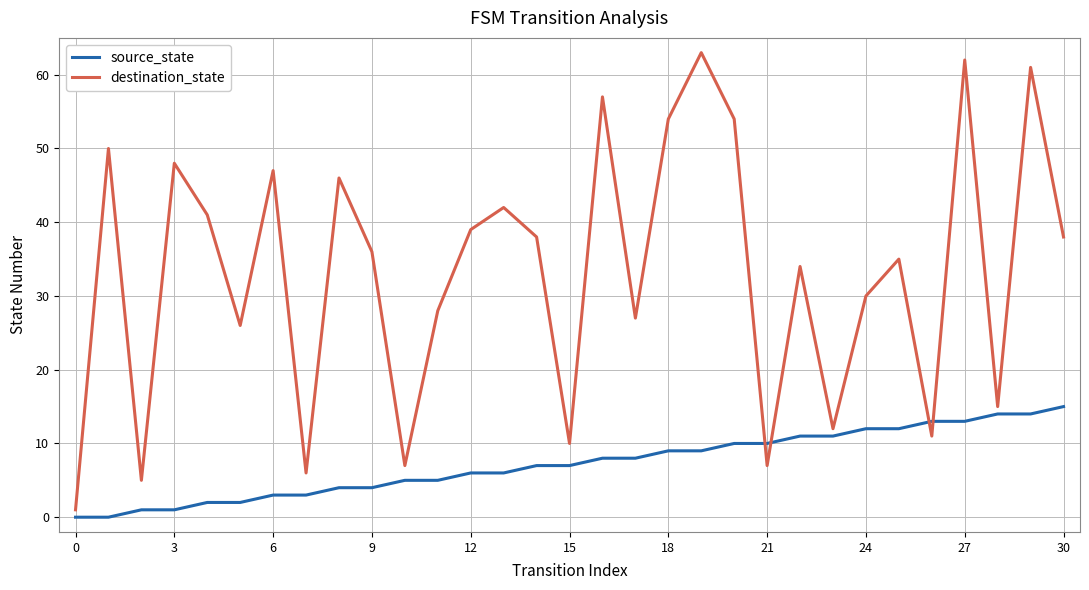

What is the average value of the destination_state series?

33